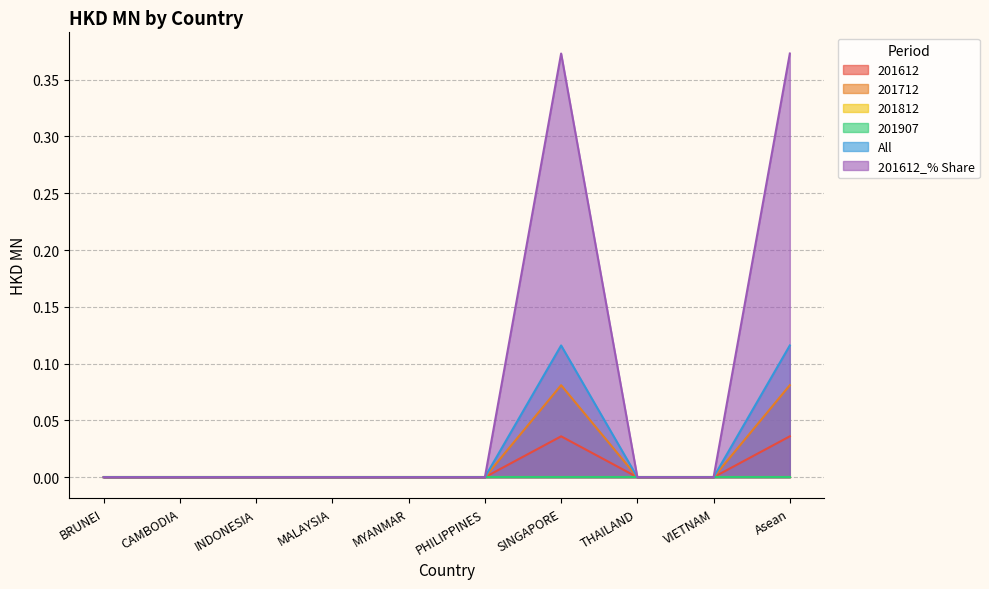

At which category is the sum across all series the highest?

SINGAPORE